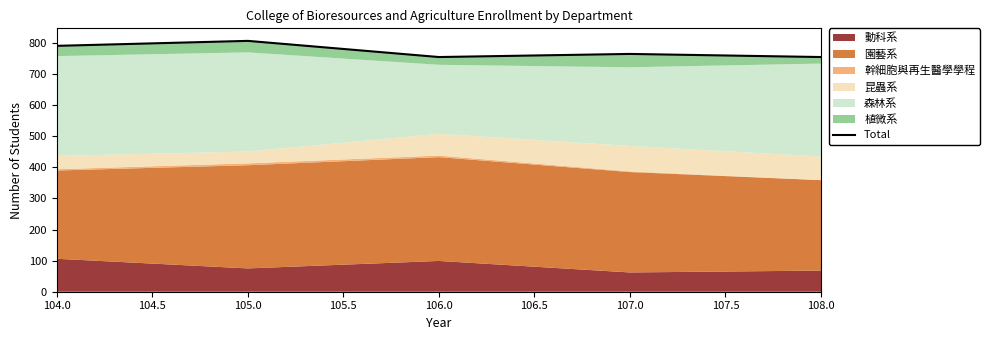

Does the chart have visible grid lines?

No